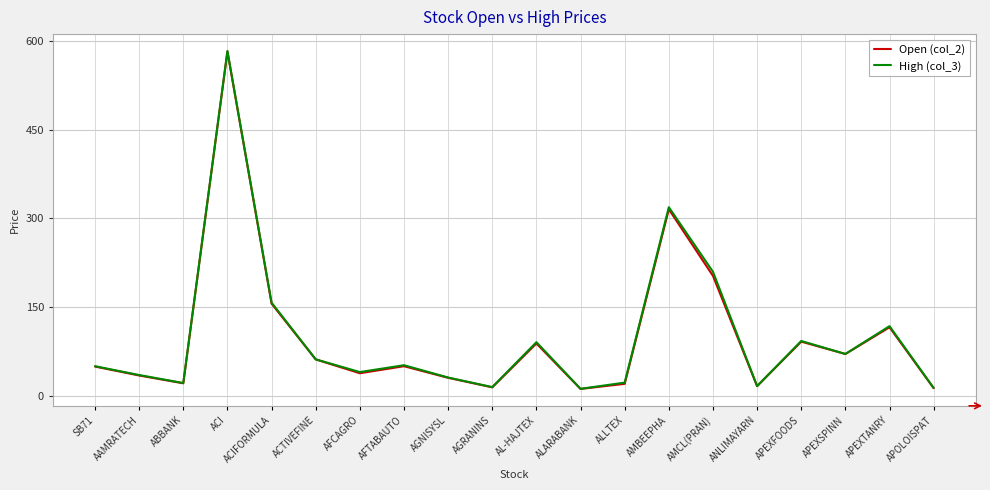

Where is Open (col_2) nearest to the value 296?

AMBEEPHA